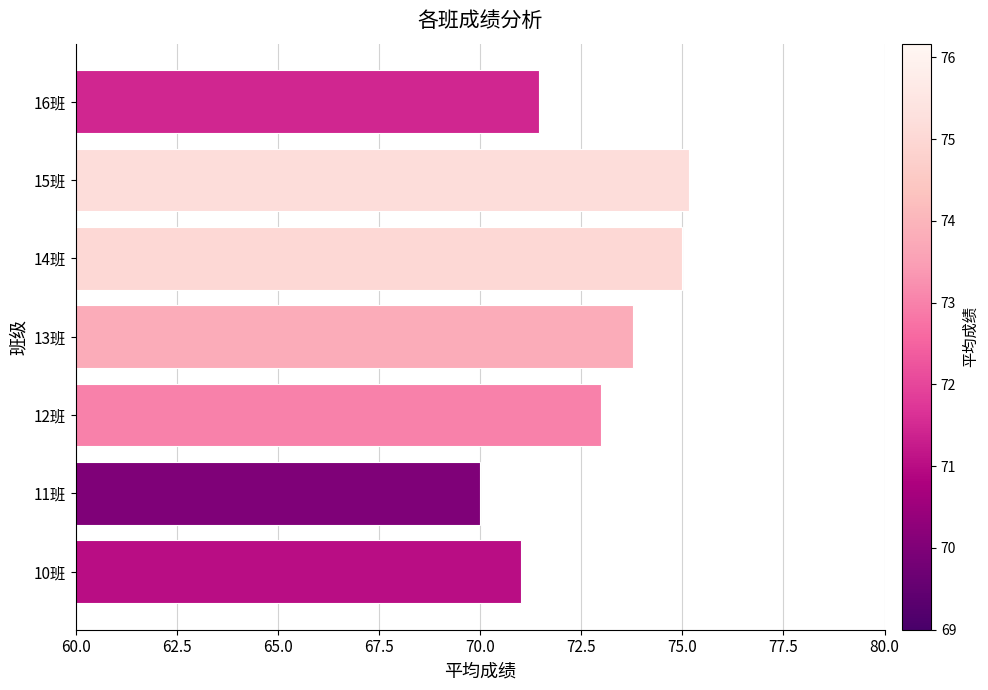

Reading bottom to top, what are all the values shown in this chart?

71.0	70.0	73.0	73.8	75.0	75.2	71.4